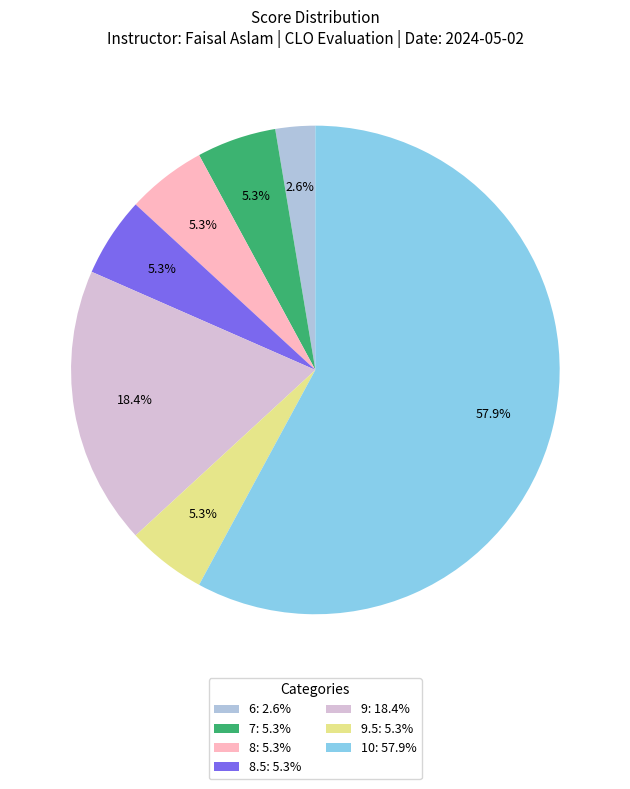

To the nearest percent, what is the average slice percentage?

14%